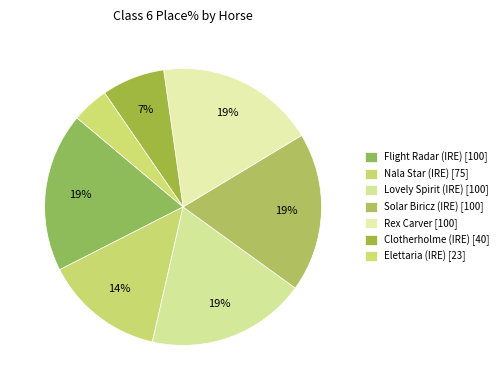

The Rex Carver slice represents 19% of the pie. True or false?

True